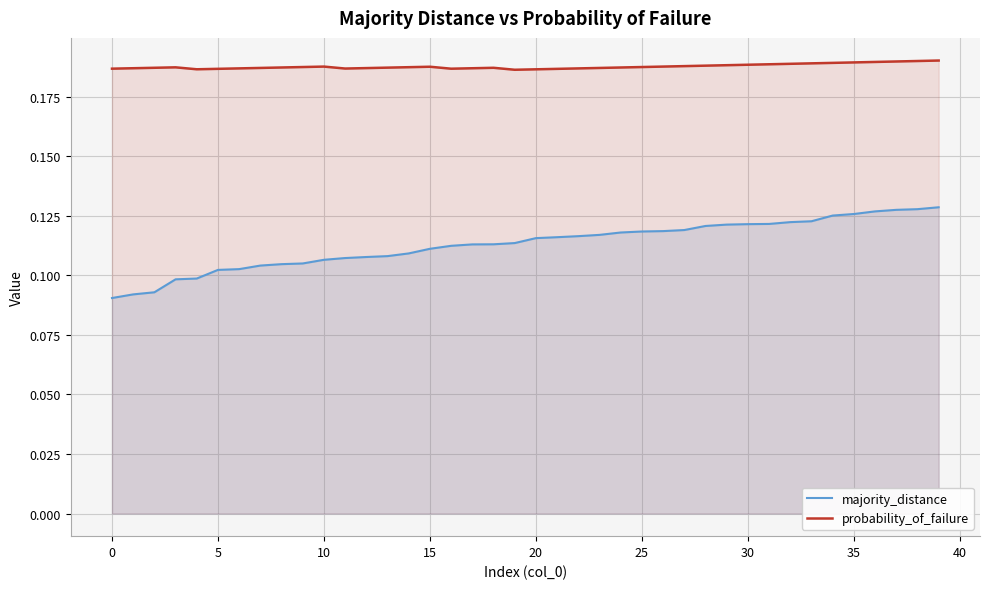

True or false: probability_of_failure and majority_distance cross at least once.

False